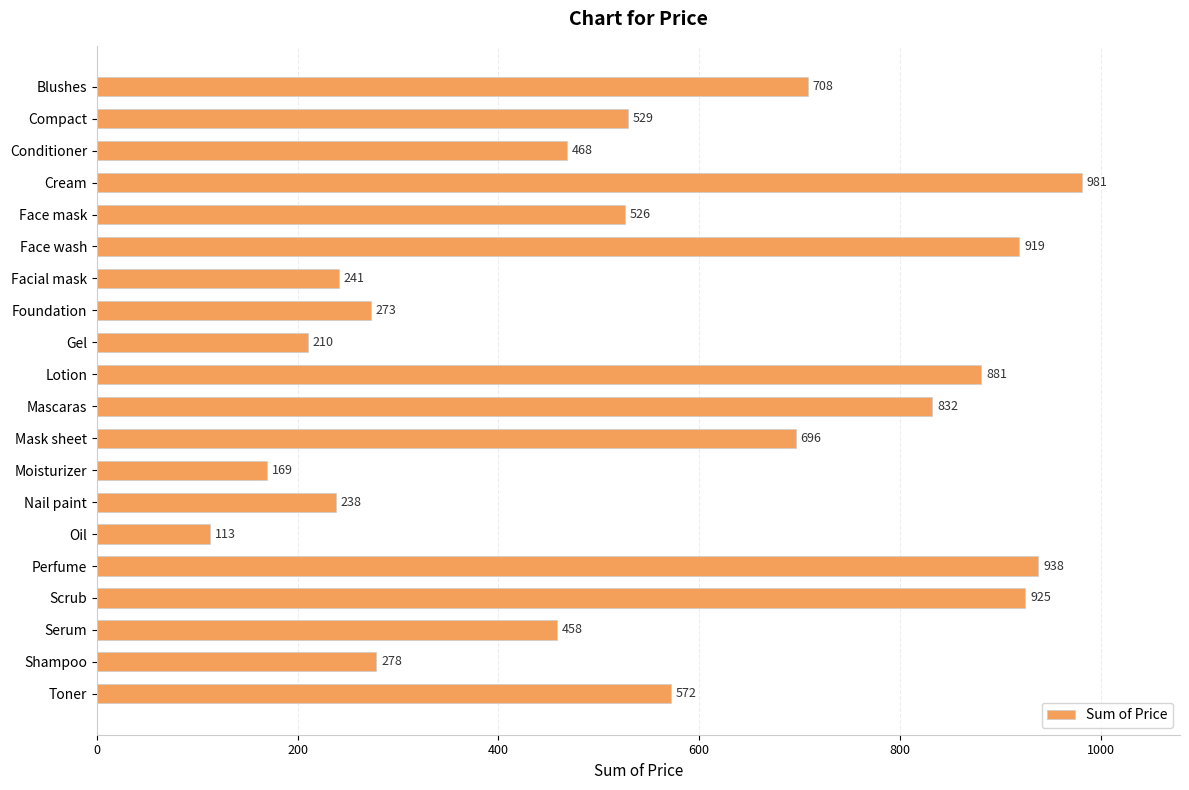

At which label is the value closest to 547?

Compact